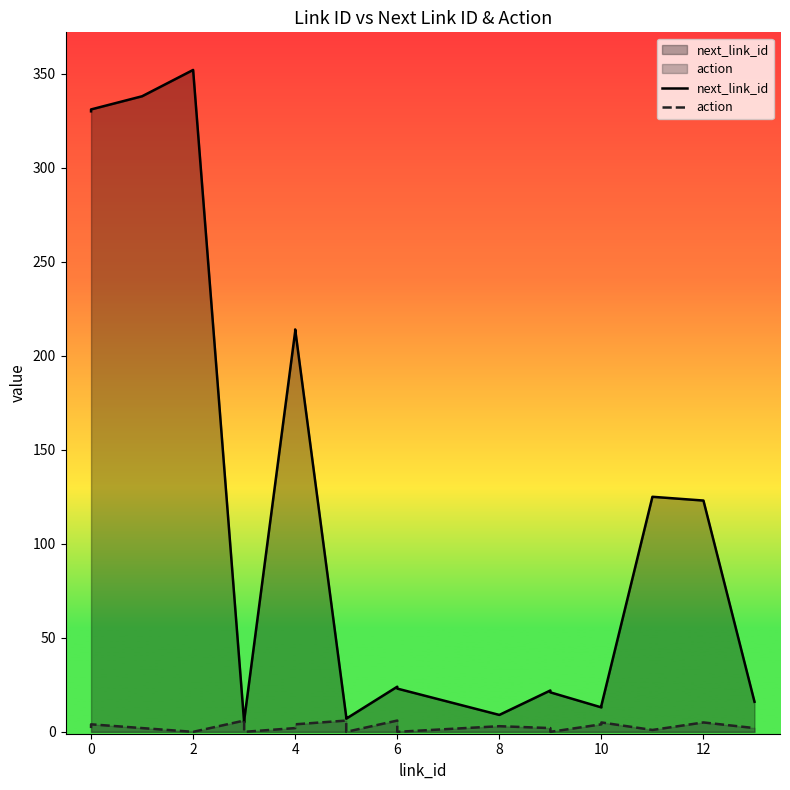

Which series has the largest total across all categories?

next_link_id